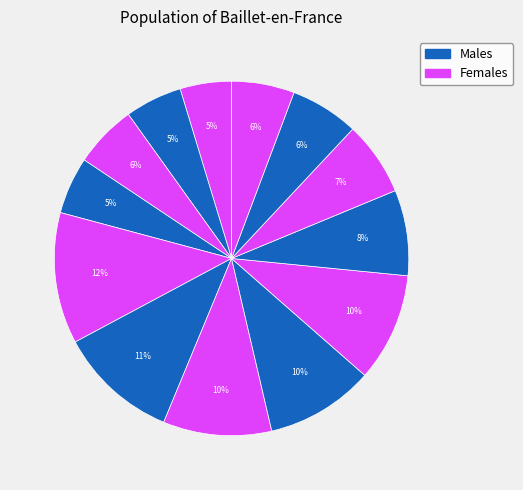

Count the number of slices in the pie.

13